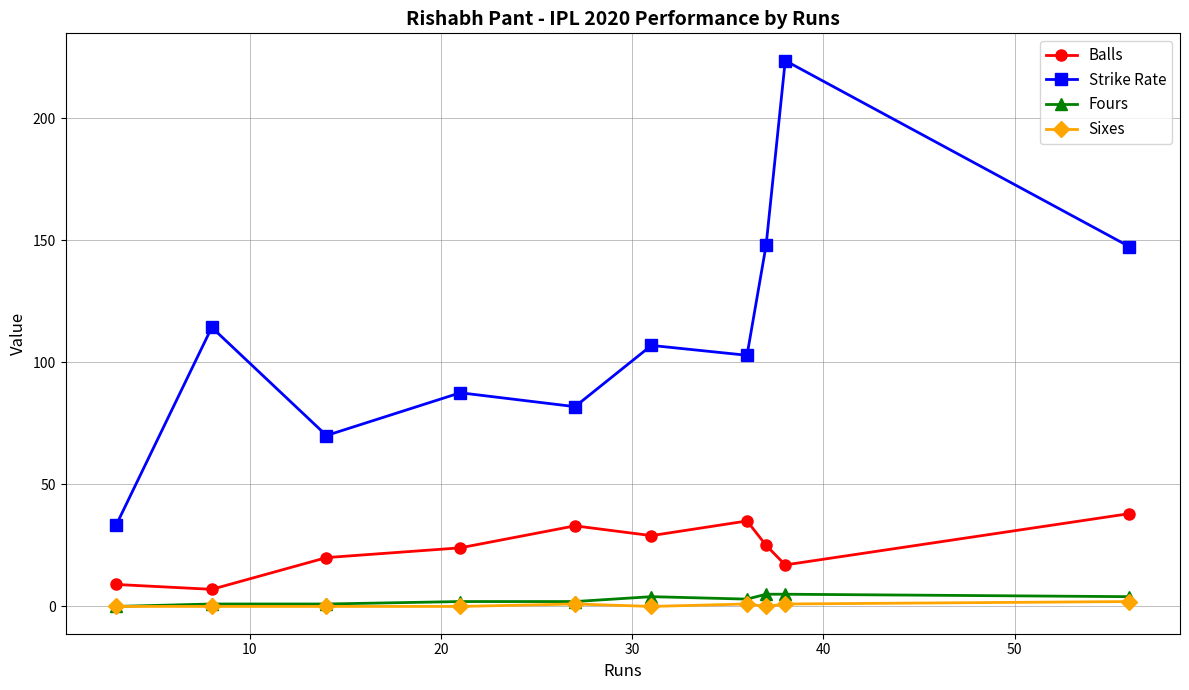

Which series has the widest spread of values?

Strike Rate